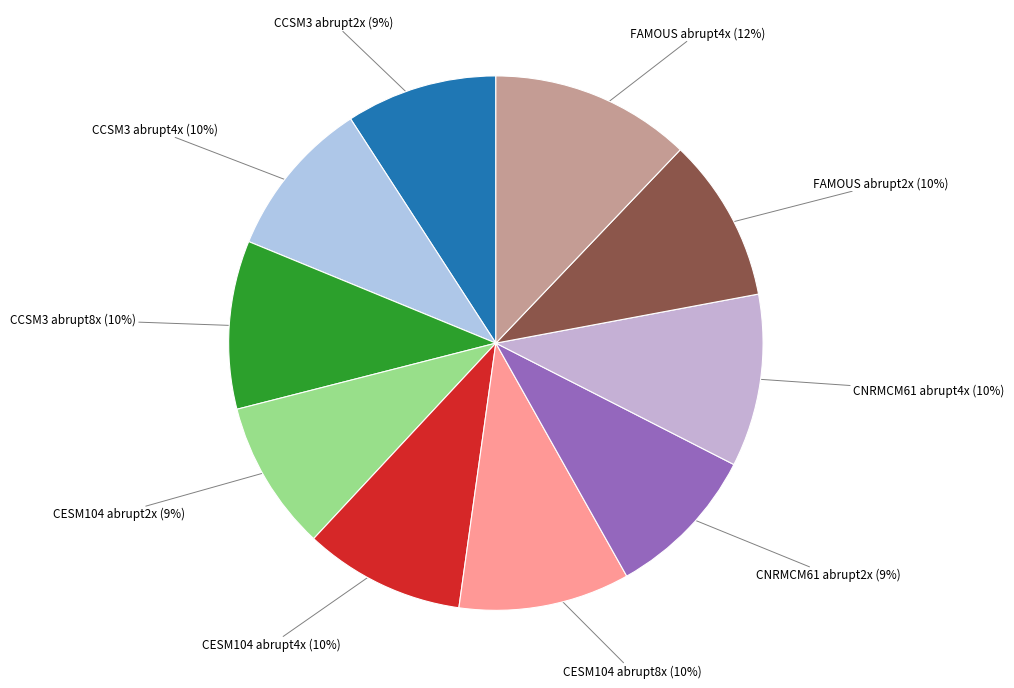

Is there a majority slice in this chart?

No